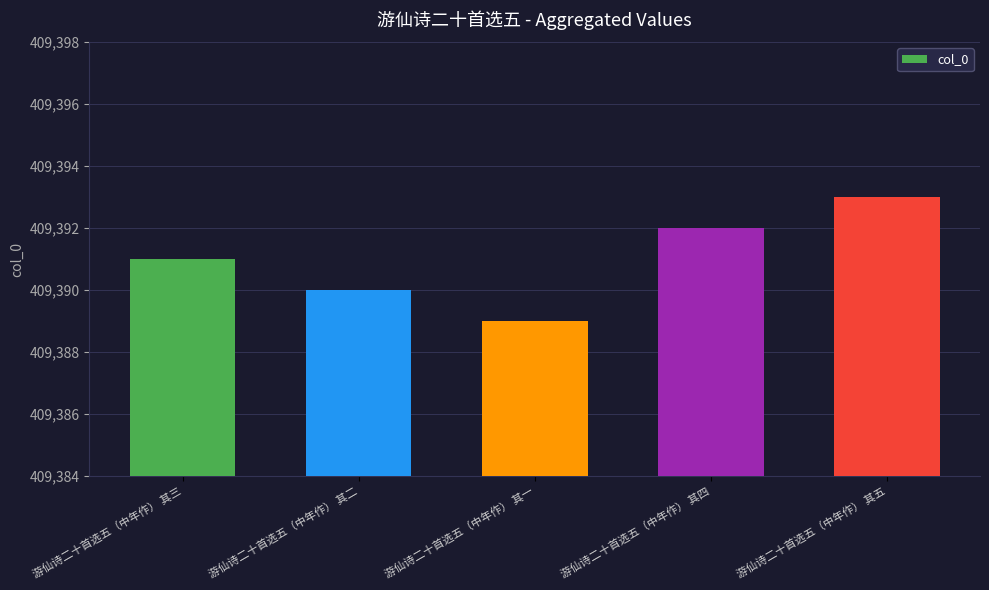

Are the bars horizontal?

No